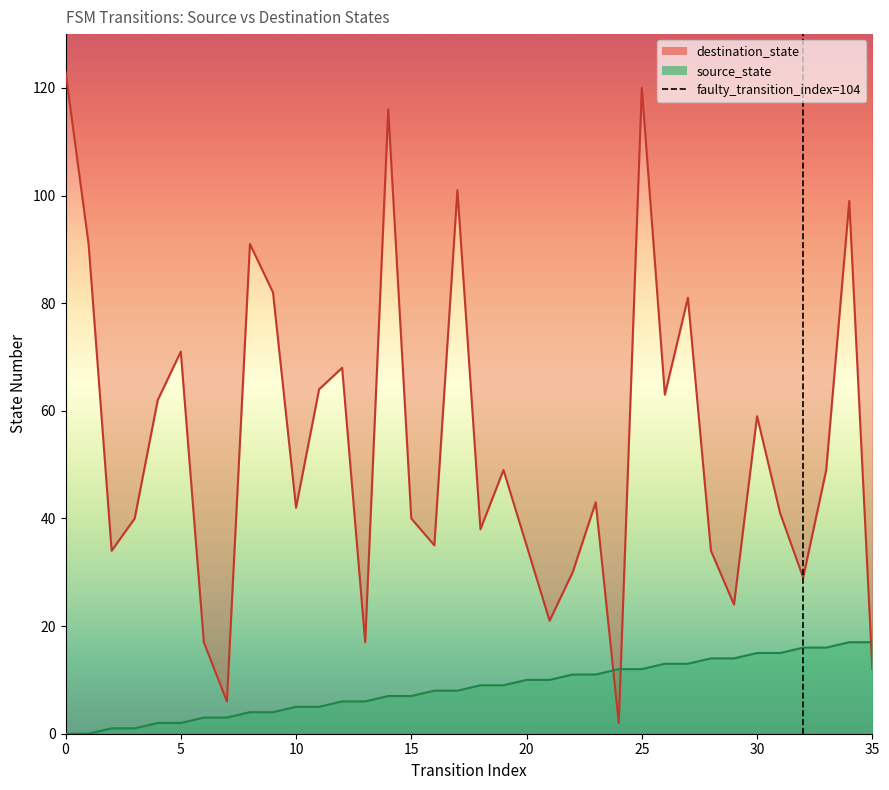

How many values are between 0 and 1?

2